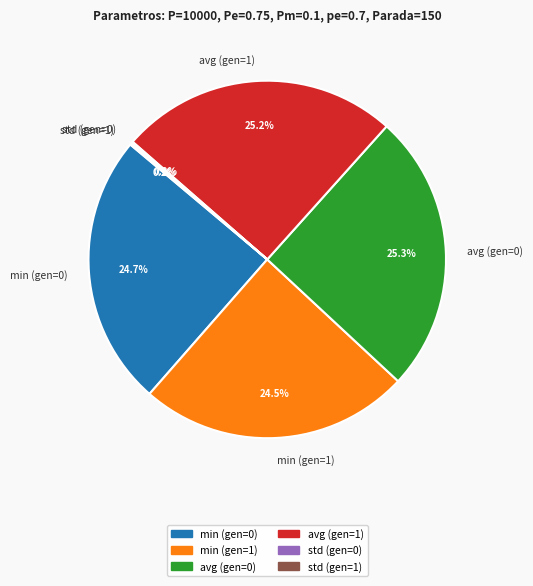

Is it true that avg (gen=1) is 37% of the pie?

False